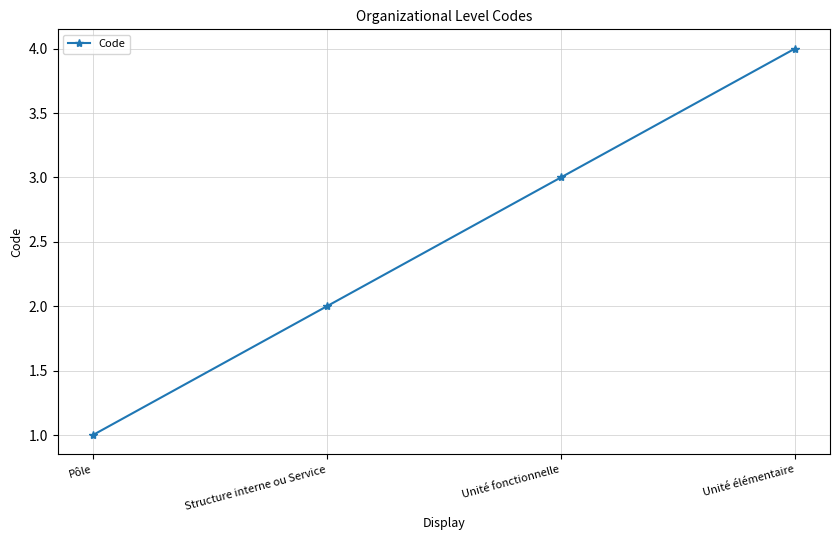

At which category does the chart reach its minimum across all series?

Pôle